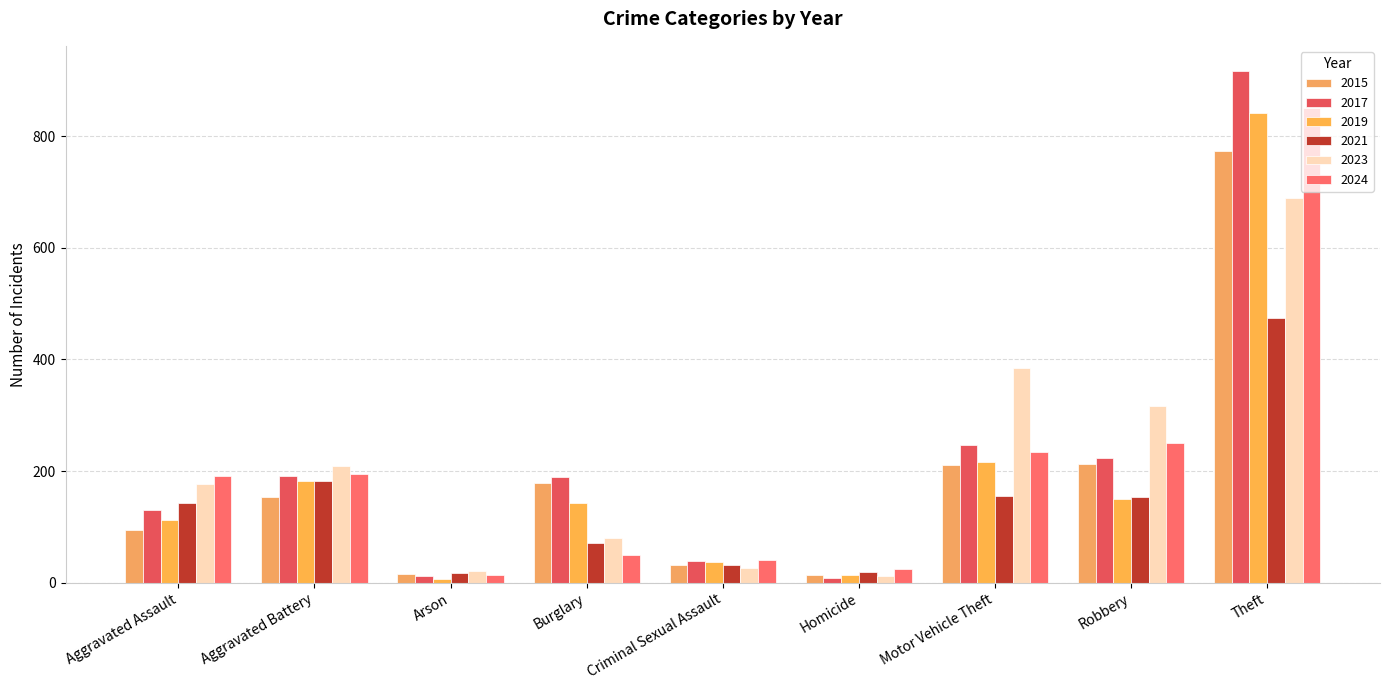

At which label does 2019 reach its minimum?

Arson